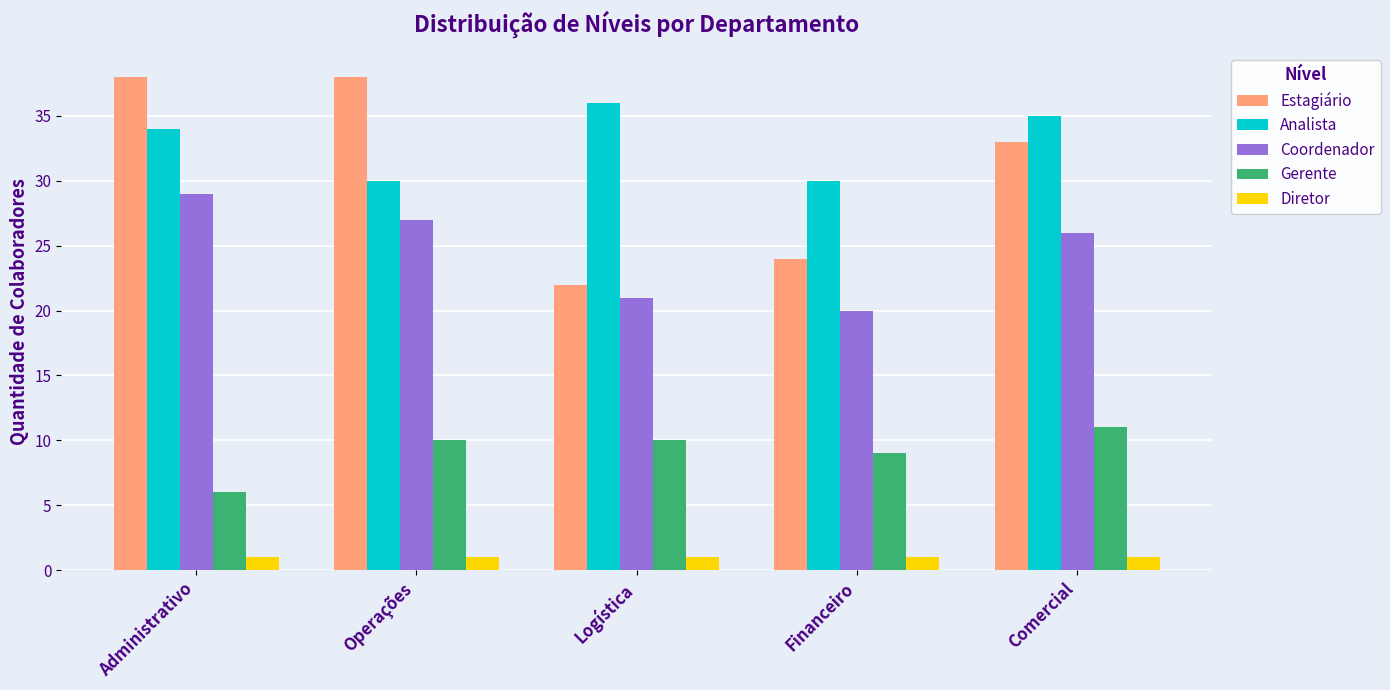

Rank the series at Operações from lowest to highest value.

Diretor, Gerente, Coordenador, Analista, Estagiário